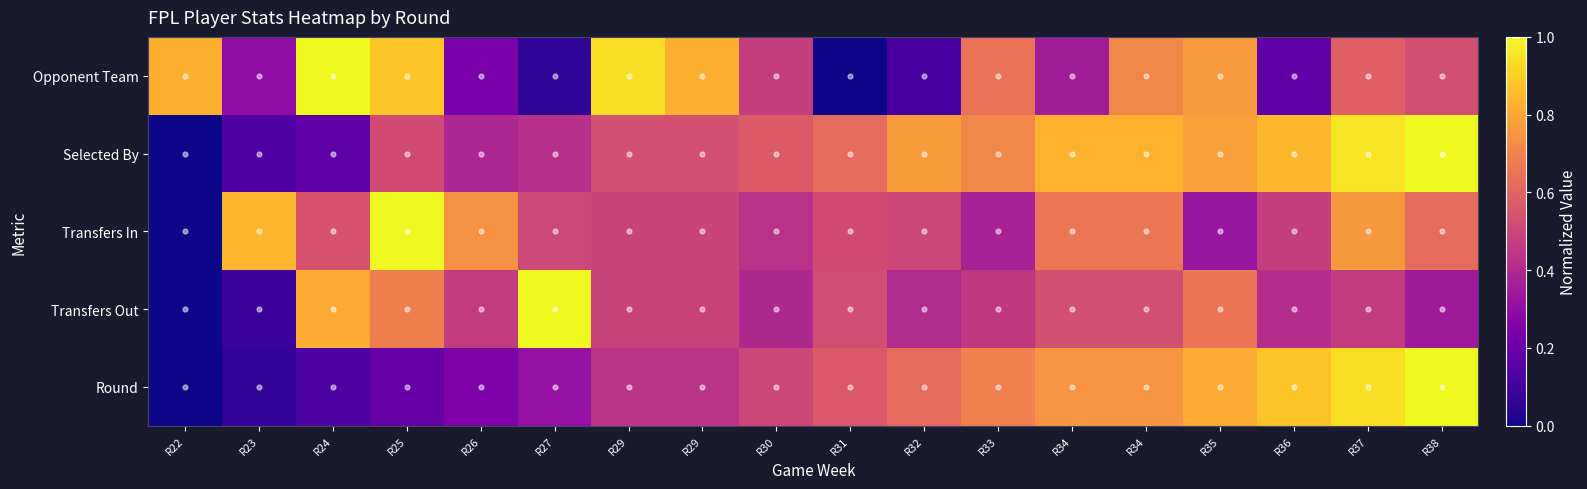

Reading left to right, list all the values displayed in this chart.

Opponent Team: R22=0.8	R23=0.3	R24=1.0	R25=0.9	R26=0.2	R27=0.1	R29=0.9	R29=0.8	R30=0.5	R31=0.0	R32=0.1	R33=0.6	R34=0.4	R34=0.7	R35=0.8	R36=0.2	R37=0.6	R38=0.5
Selected By: R22=0.0	R23=0.1	R24=0.2	R25=0.5	R26=0.4	R27=0.4	R29=0.5	R29=0.5	R30=0.6	R31=0.6	R32=0.8	R33=0.7	R34=0.8	R34=0.8	R35=0.8	R36=0.8	R37=0.9	R38=1.0
Transfers In: R22=0.0	R23=0.8	R24=0.5	R25=1.0	R26=0.7	R27=0.5	R29=0.5	R29=0.5	R30=0.4	R31=0.5	R32=0.5	R33=0.4	R34=0.7	R34=0.7	R35=0.3	R36=0.5	R37=0.8	R38=0.6
Transfers Out: R22=0.0	R23=0.1	R24=0.8	R25=0.7	R26=0.5	R27=1.0	R29=0.5	R29=0.5	R30=0.4	R31=0.5	R32=0.4	R33=0.5	R34=0.5	R34=0.5	R35=0.7	R36=0.4	R37=0.5	R38=0.3
Round: R22=0.0	R23=0.1	R24=0.1	R25=0.2	R26=0.2	R27=0.3	R29=0.4	R29=0.4	R30=0.5	R31=0.6	R32=0.6	R33=0.7	R34=0.8	R34=0.8	R35=0.8	R36=0.9	R37=0.9	R38=1.0